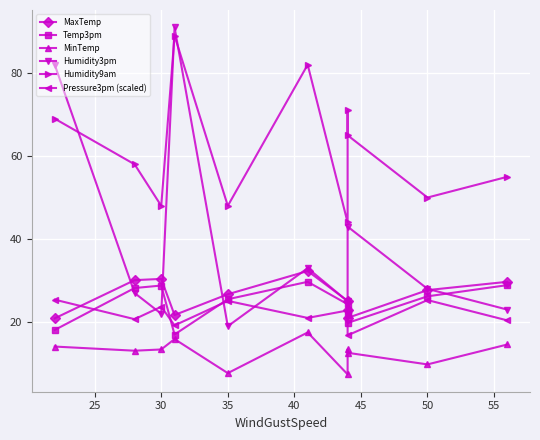

Which series has the largest range (max minus min)?

Humidity3pm